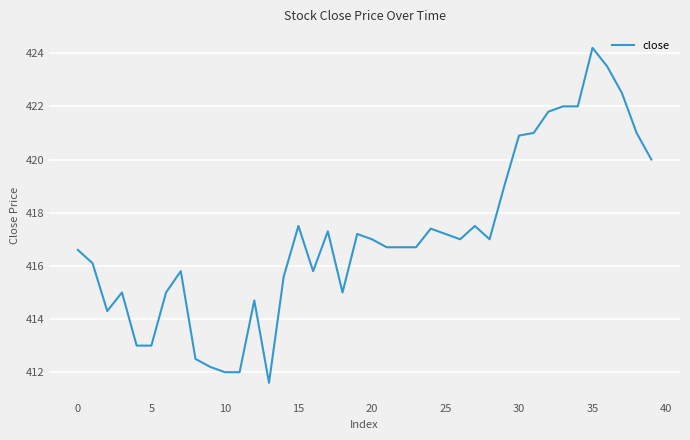

What is the smallest value displayed?

411.6